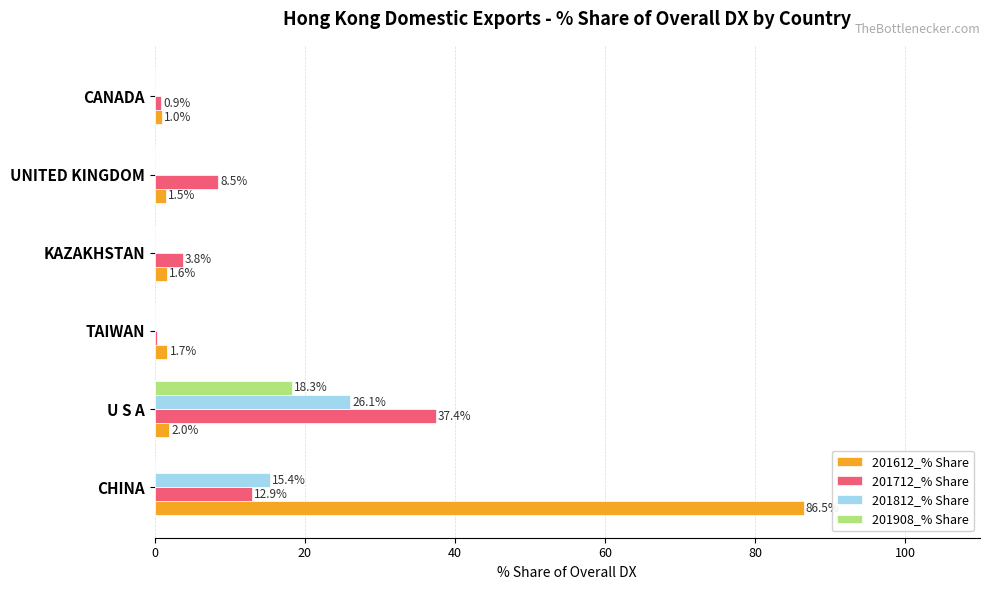

Between U S A and CANADA, which series saw the biggest shift?

201712_% Share